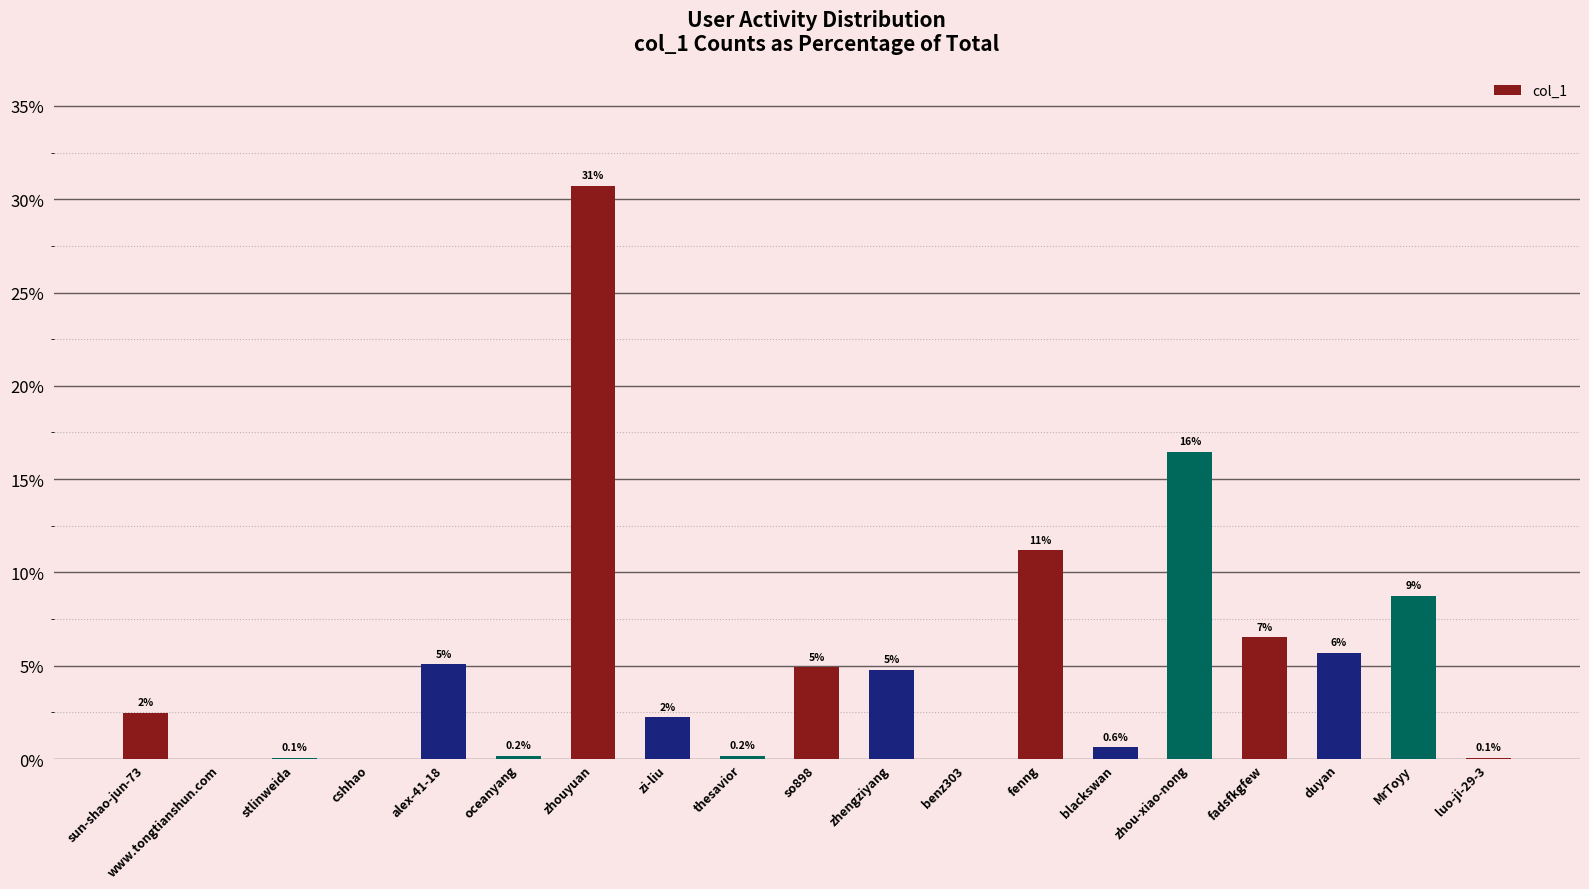

Reading left to right, list all the values displayed in this chart.

2.5	0.0	0.1	0.0	5.1	0.2	30.7	2.2	0.2	4.9	4.8	0.0	11.2	0.6	16.5	6.5	5.7	8.7	0.1